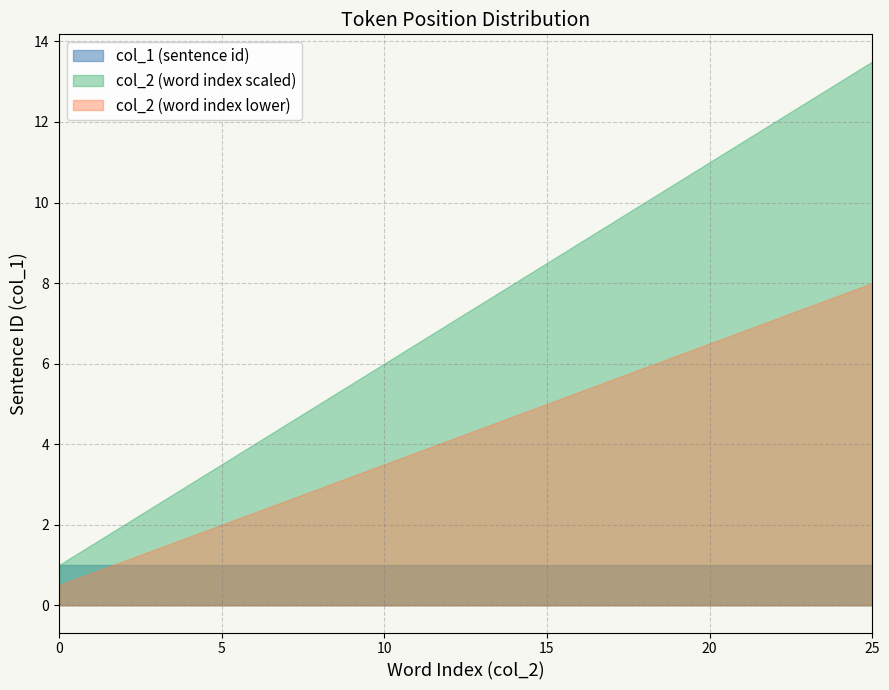

Which label corresponds to the largest value in the chart?

25